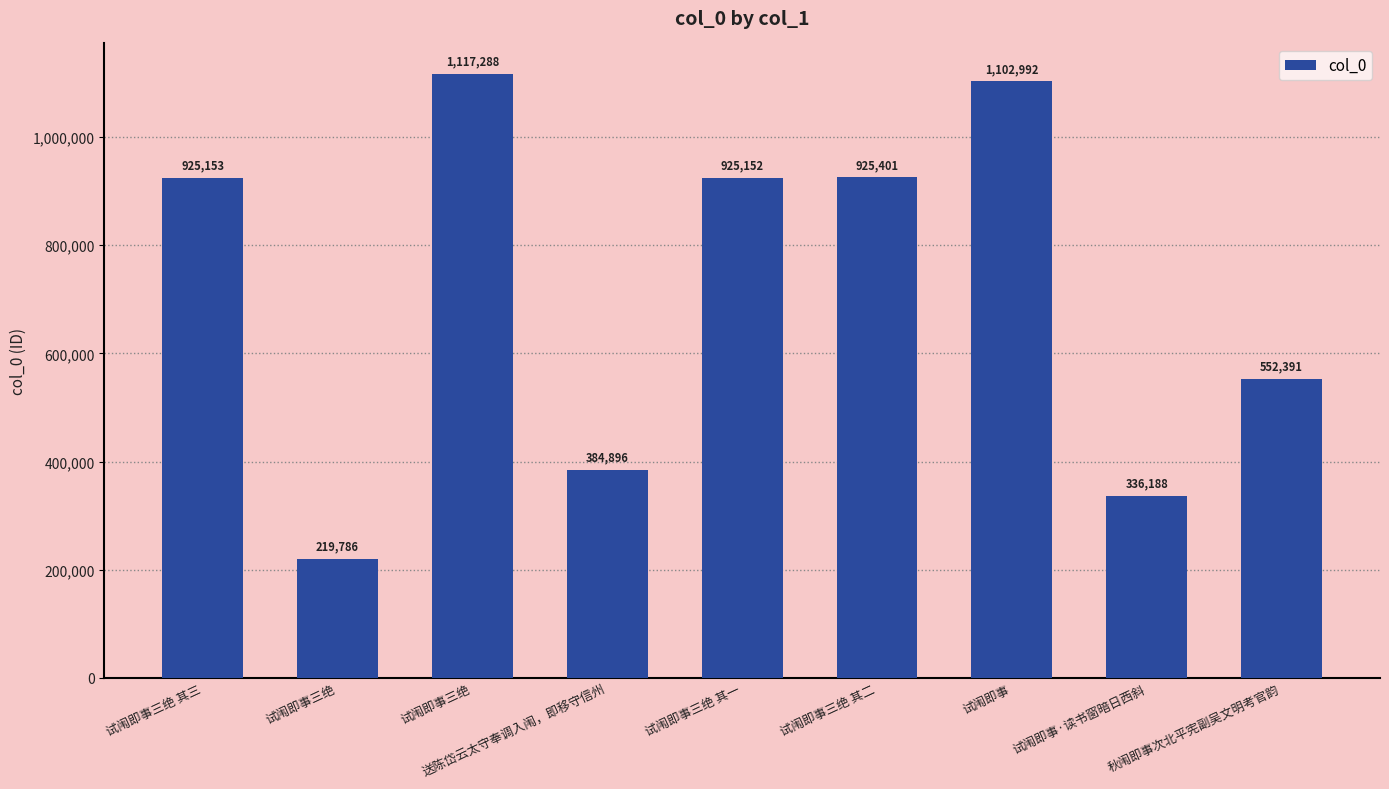

The value at 试闱即事三绝 is 340042. True or false?

False